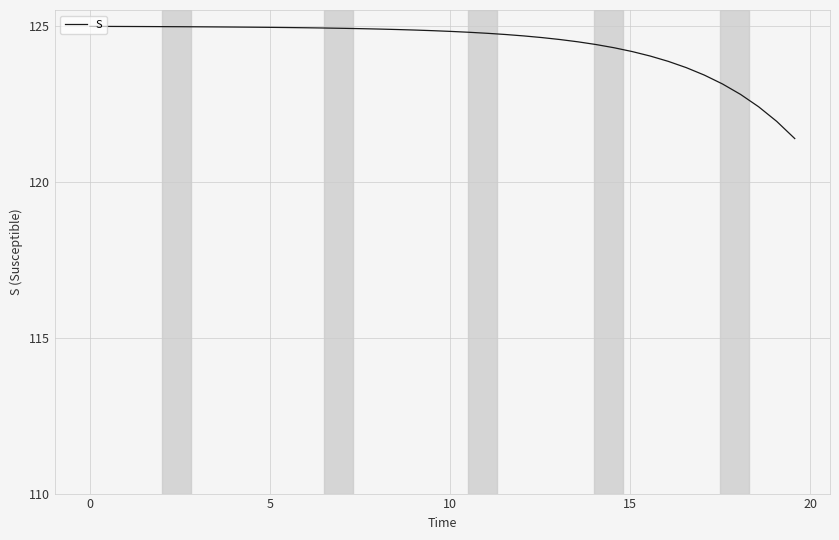

What is the minimum value shown in the chart?

121.4